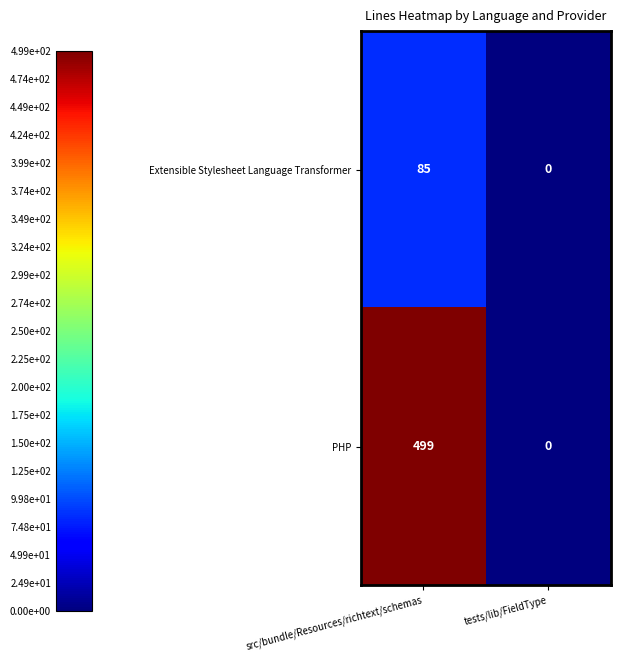

Is it true that PHP equals 499 at src/bundle/Resources/richtext/schemas?

True